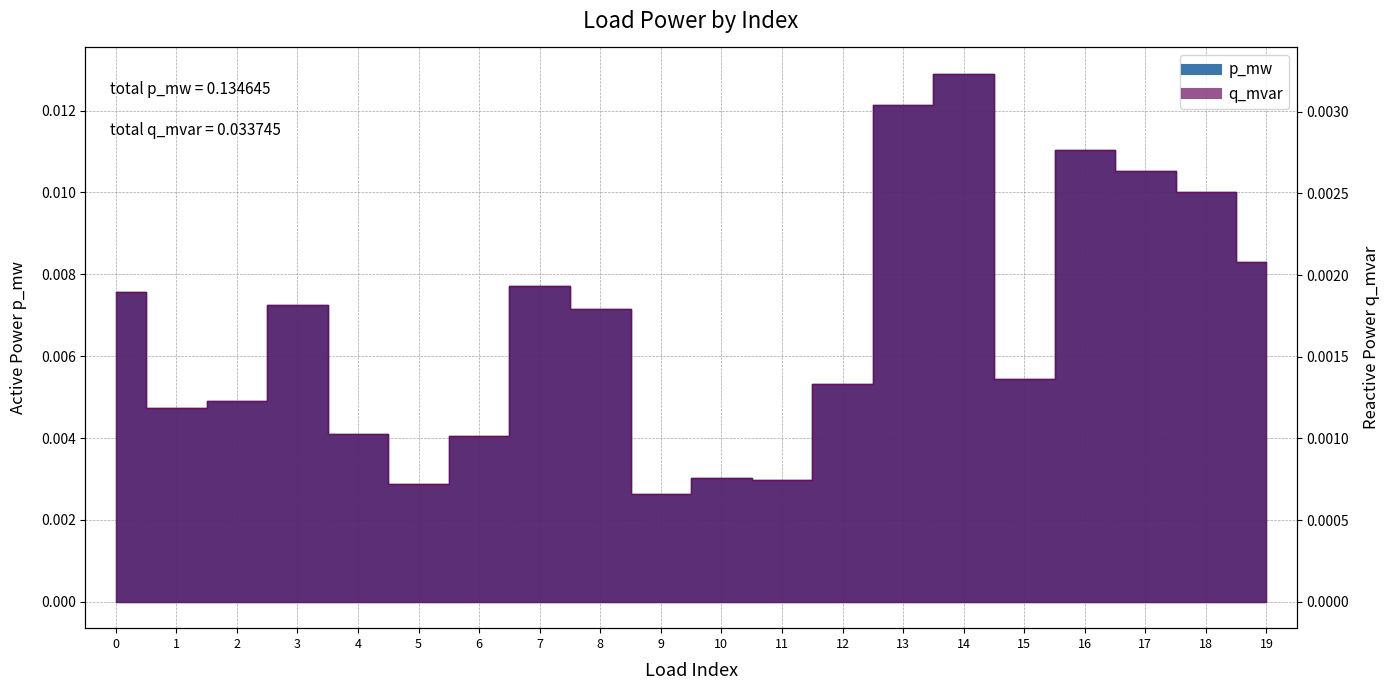

What are all the series names shown in the legend?

p_mw, q_mvar